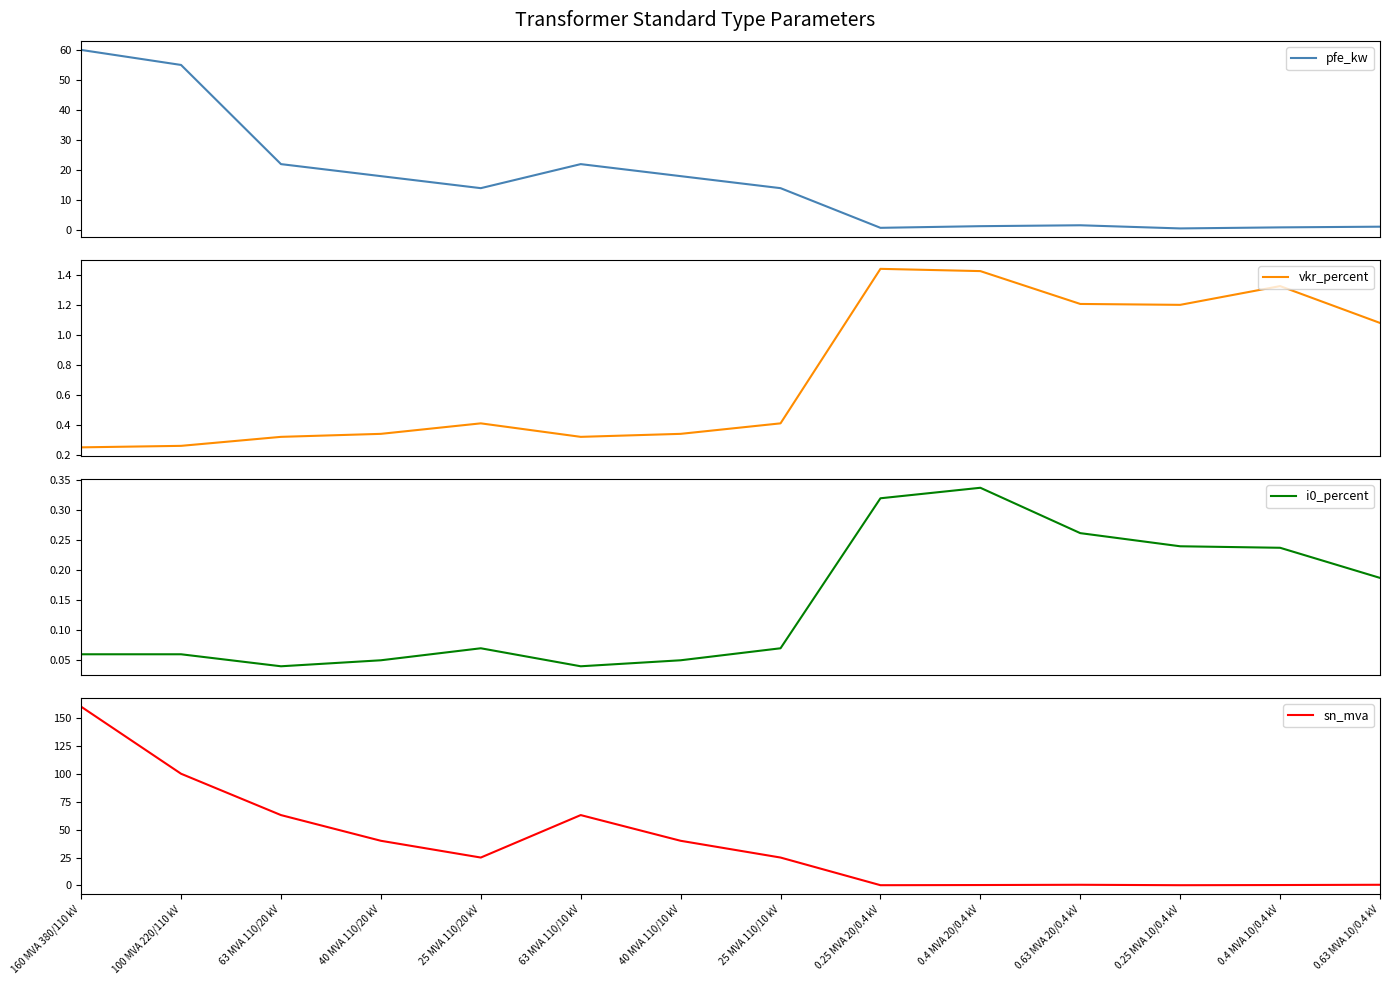

Which series changed the most between 25 MVA 110/20 kV and 40 MVA 110/10 kV?

sn_mva